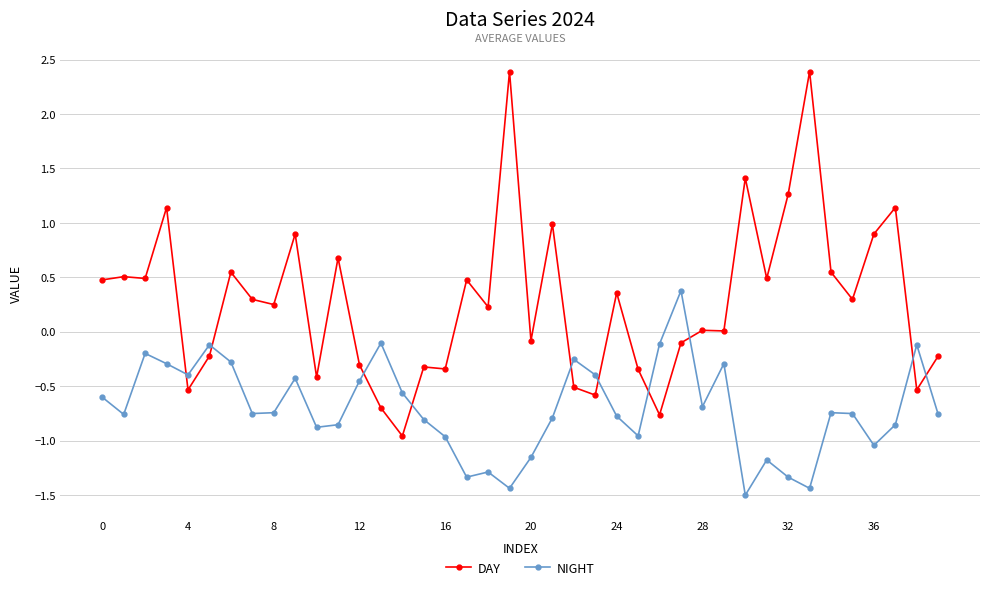

What is the minimum value shown in the chart?

-1.5